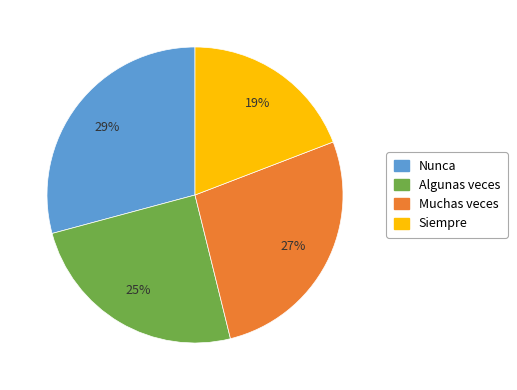

True or false: Siempre accounts for 14% of the total.

False